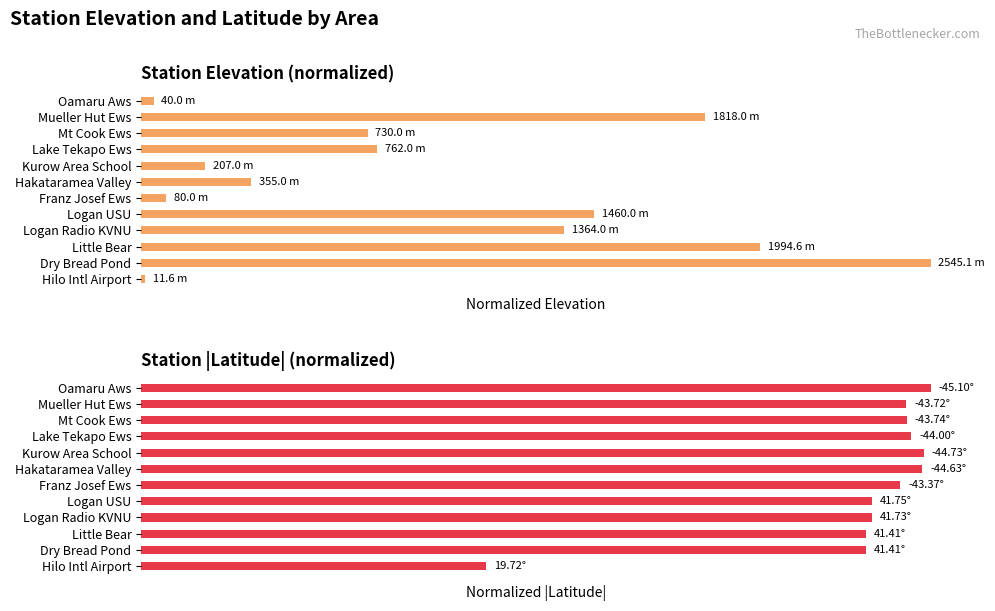

Is the value of |Latitude| at Hilo Intl Airport greater than the value of Elevation at Little Bear?

No